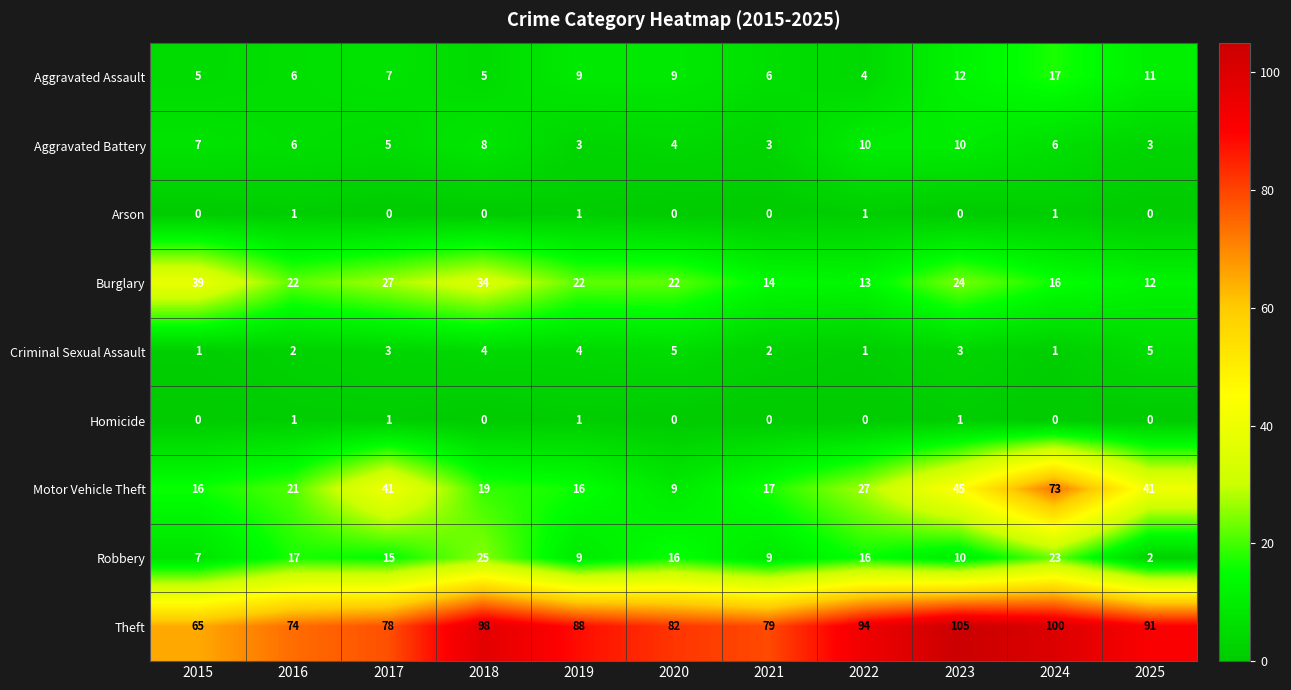

How many distinct data groups are displayed?

9